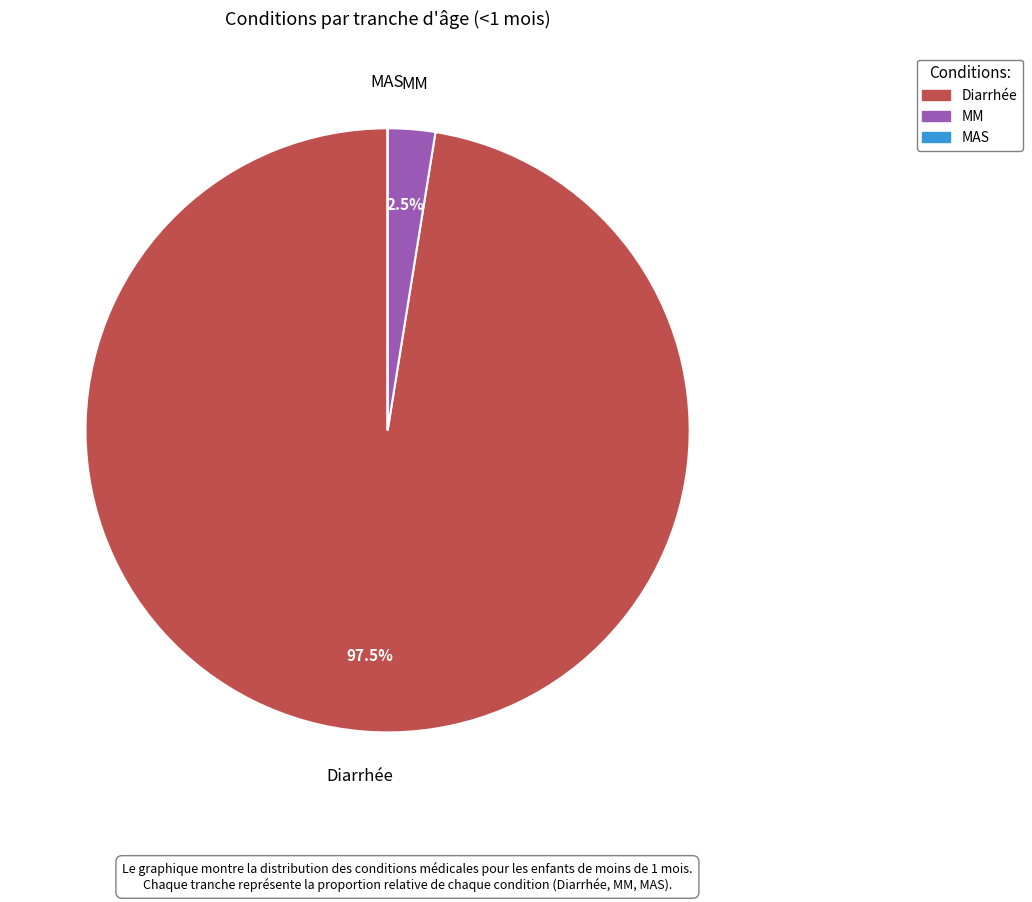

Which slice is the largest?

Diarrhée